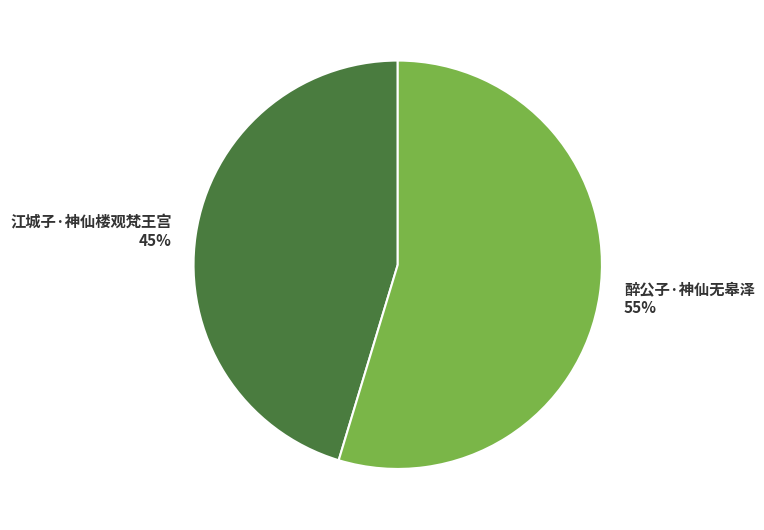

The 江城子·神仙楼观梵王宫 slice represents 56% of the pie. True or false?

False